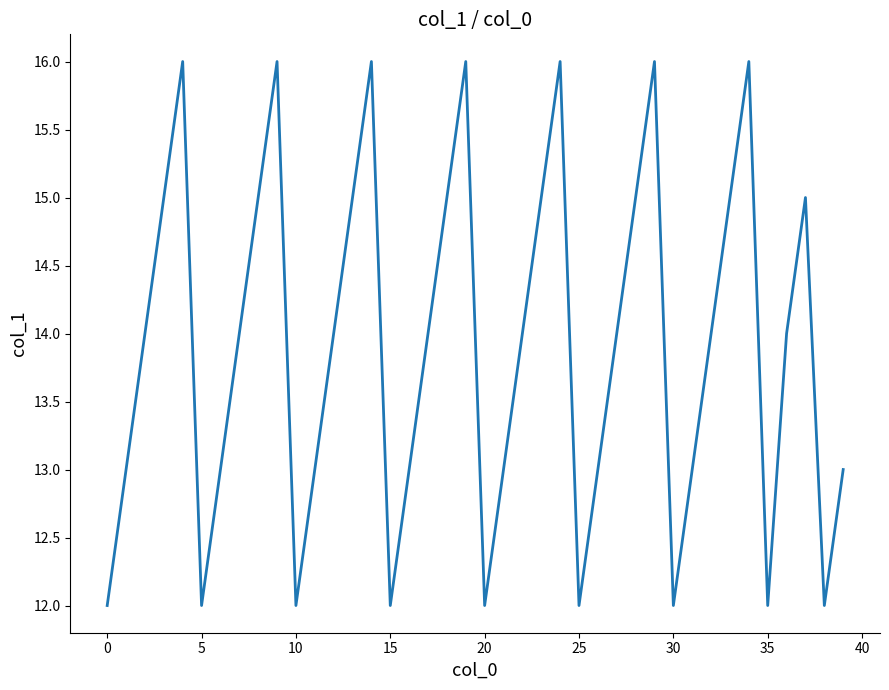

Count the number of data series in this chart.

1